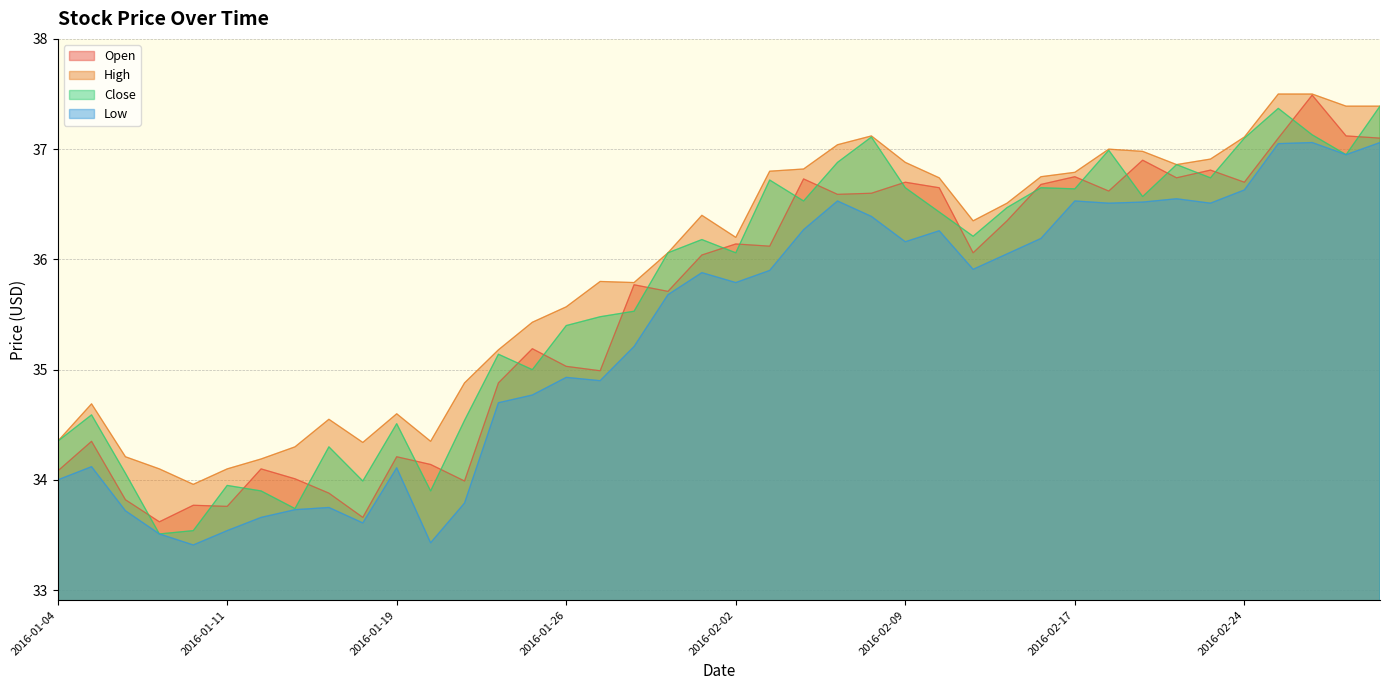

What are all the series names shown in the legend?

Open, High, Close, Low